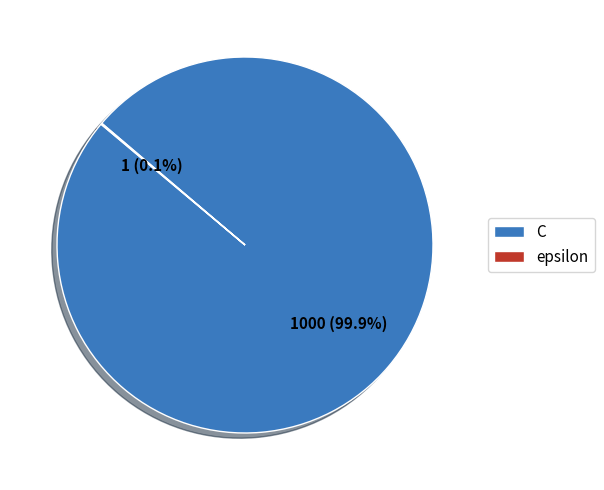

What is the majority slice?

C